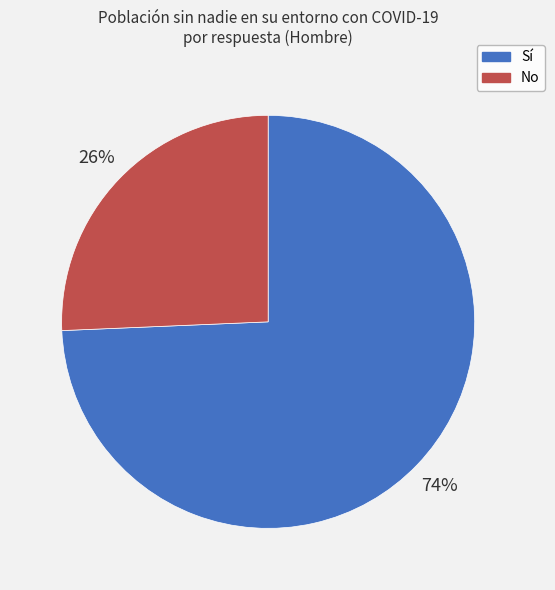

What percentage is the Sí slice, to the nearest percent?

74%